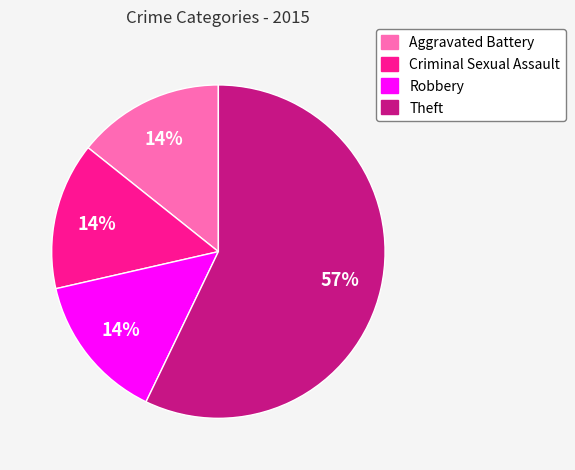

Which category has the biggest portion of the pie?

Theft